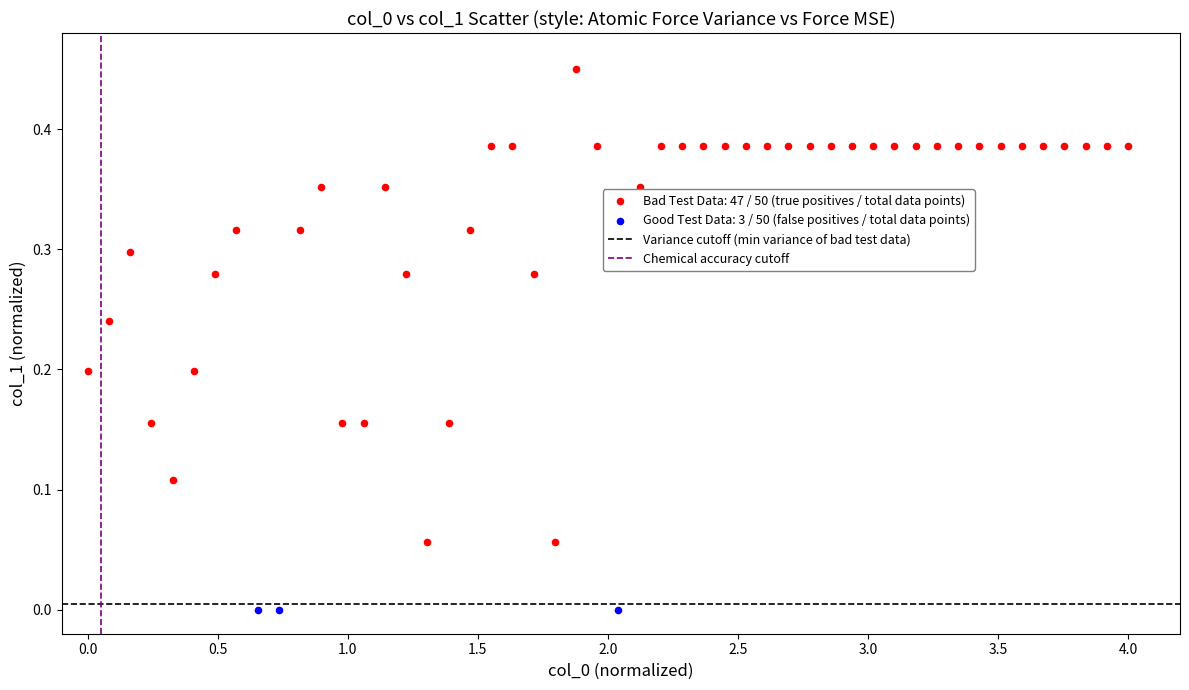

Which series contains the highest Y value?

Bad Test Data: 47 / 50 (true positives / total data points)